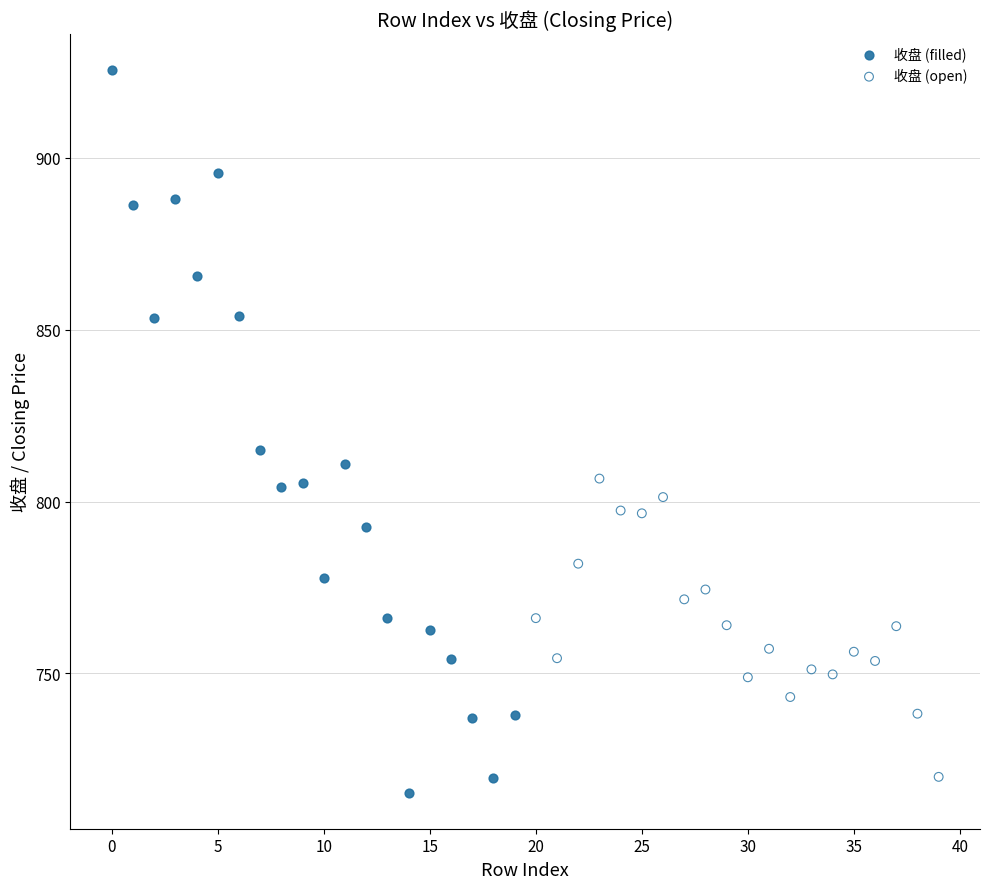

Which series reaches the minimum Y coordinate?

收盘 (filled)